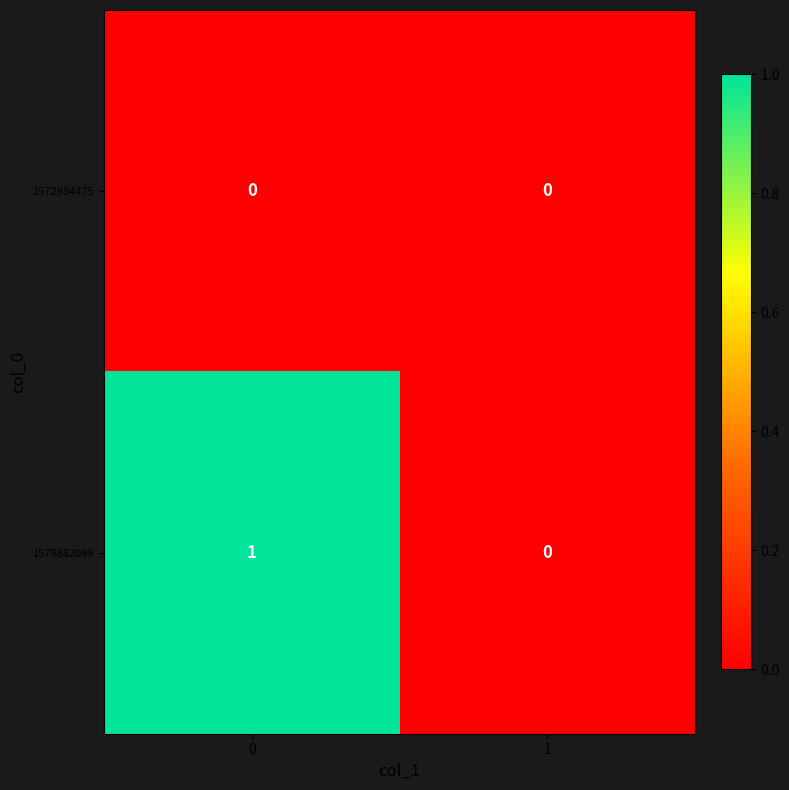

Which series has the largest range (max minus min)?

1579882099